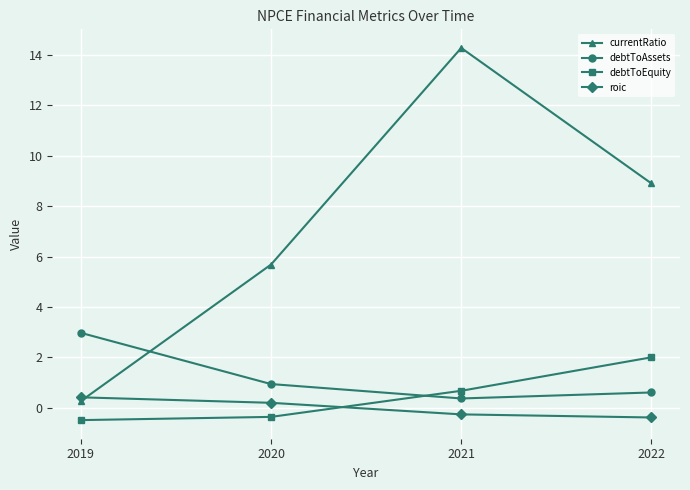

Reading left to right, extract all data points from this chart.

currentRatio: 0.3	5.7	14.3	8.9
debtToAssets: 3.0	0.9	0.4	0.6
debtToEquity: -0.5	-0.4	0.7	2.0
roic: 0.4	0.2	-0.3	-0.4